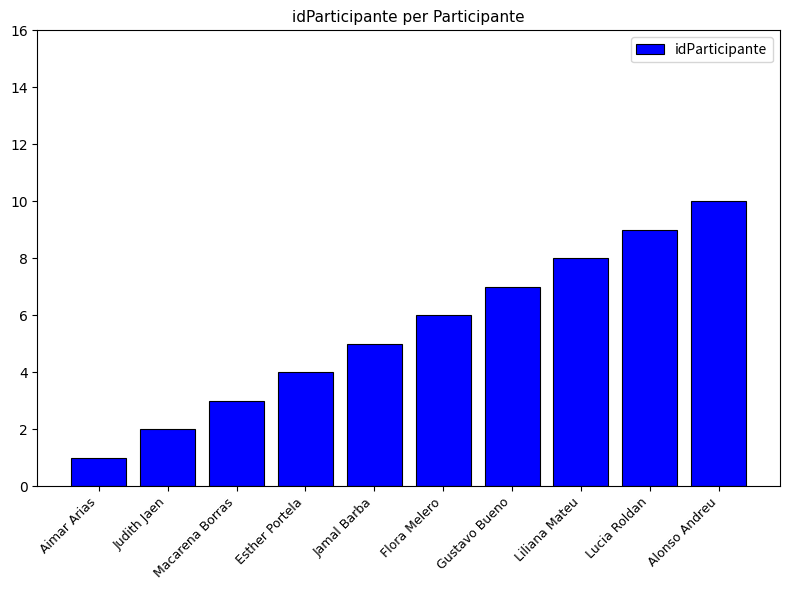

Reading left to right, what are all the values shown in this chart?

Aimar Arias=1	Judith Jaen=2	Macarena Borras=3	Esther Portela=4	Jamal Barba=5	Flora Melero=6	Gustavo Bueno=7	Liliana Mateu=8	Lucia Roldan=9	Alonso Andreu=10